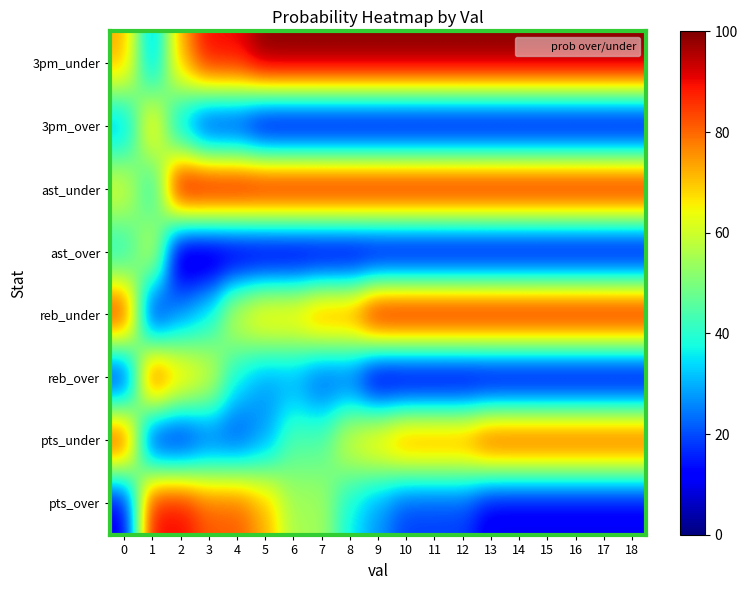

What is the total value across all series at 14?

400